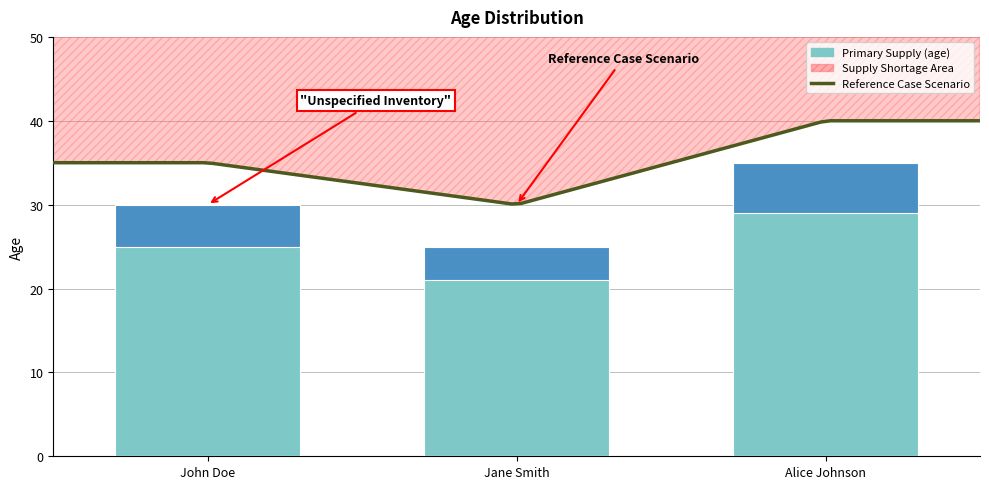

Rank the categories by value from highest to lowest.

Alice Johnson, John Doe, Jane Smith